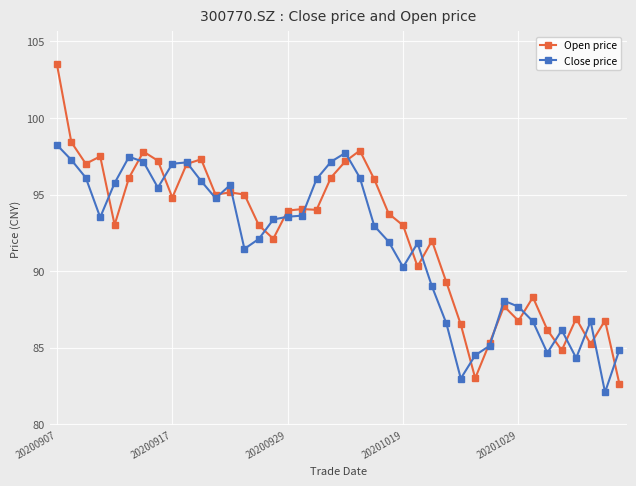

True or false: Close price has more than 2 interior local peaks.

True